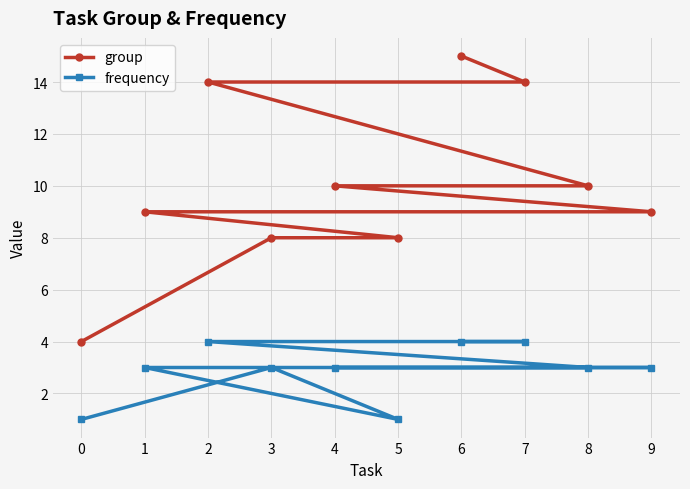

In frequency, how many points are lower than both neighbors (excluding endpoints)?

1